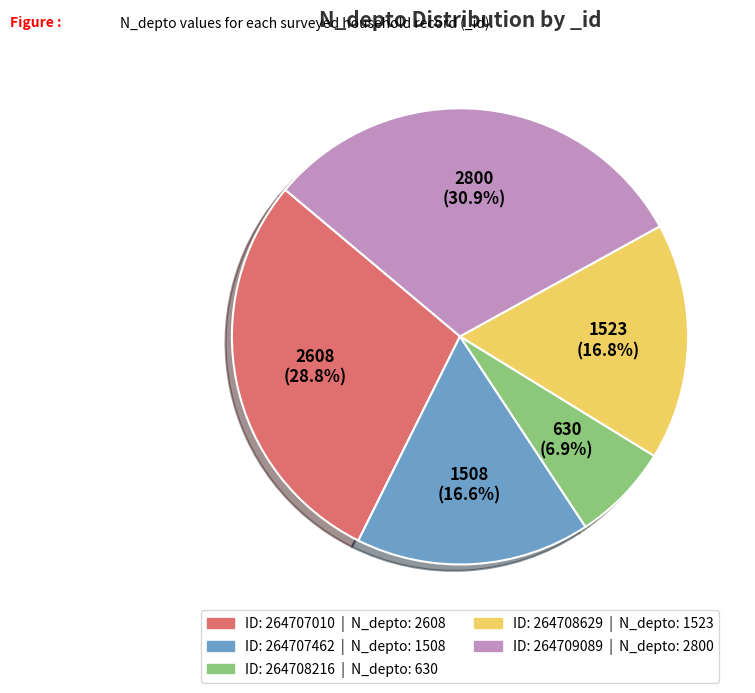

Does any single category account for the majority?

No